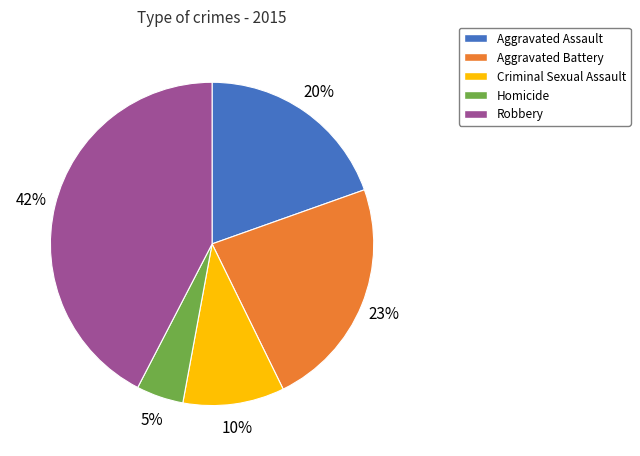

Which slice is the largest?

Robbery